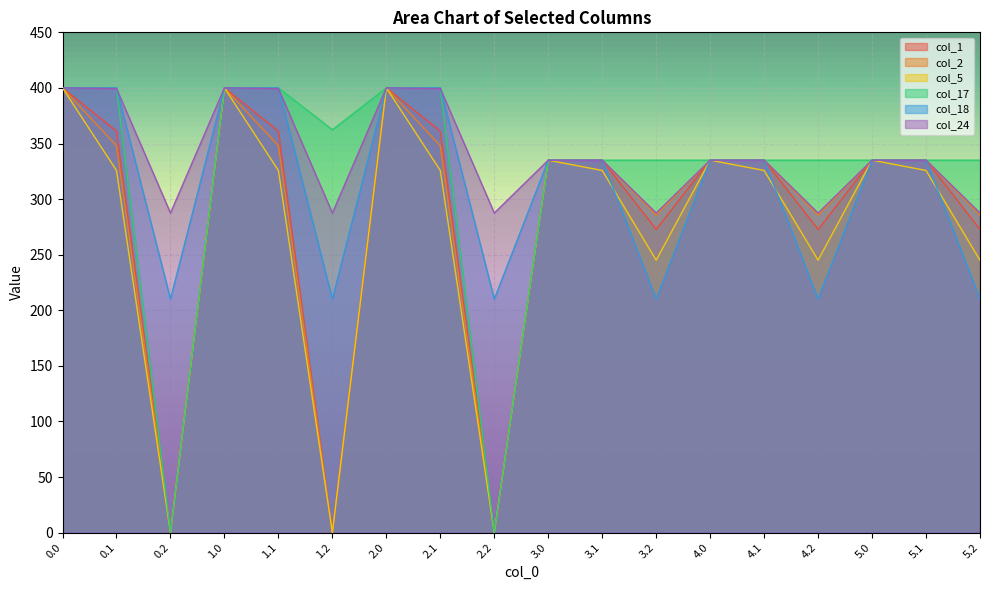

What is the label of the 6th point from the left?

1.2